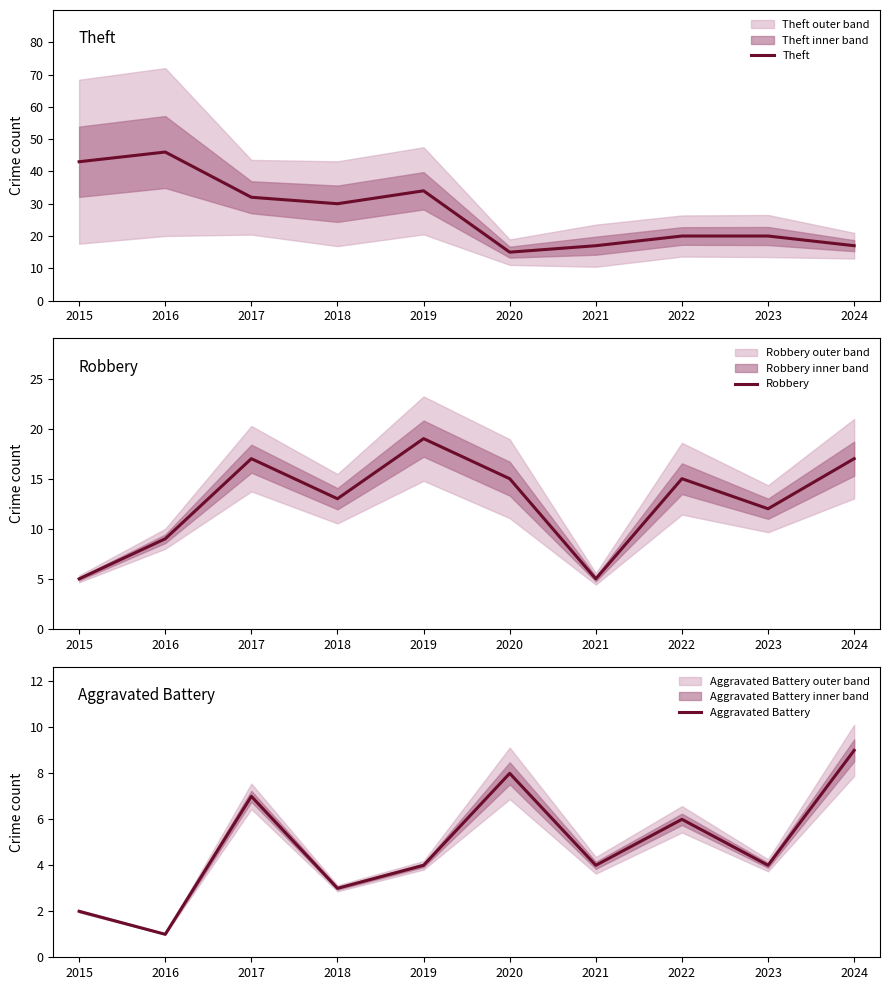

Reading right to left, extract all data points from this chart.

Theft: 2024=17	2023=20	2022=20	2021=17	2020=15	2019=34	2018=30	2017=32	2016=46	2015=43
Robbery: 2024=17	2023=12	2022=15	2021=5	2020=15	2019=19	2018=13	2017=17	2016=9	2015=5
Aggravated Battery: 2024=9	2023=4	2022=6	2021=4	2020=8	2019=4	2018=3	2017=7	2016=1	2015=2